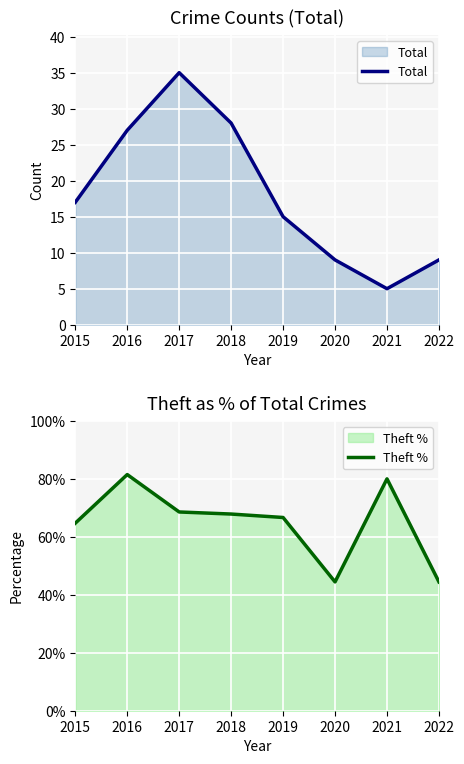

What is the smallest value displayed?

5.0